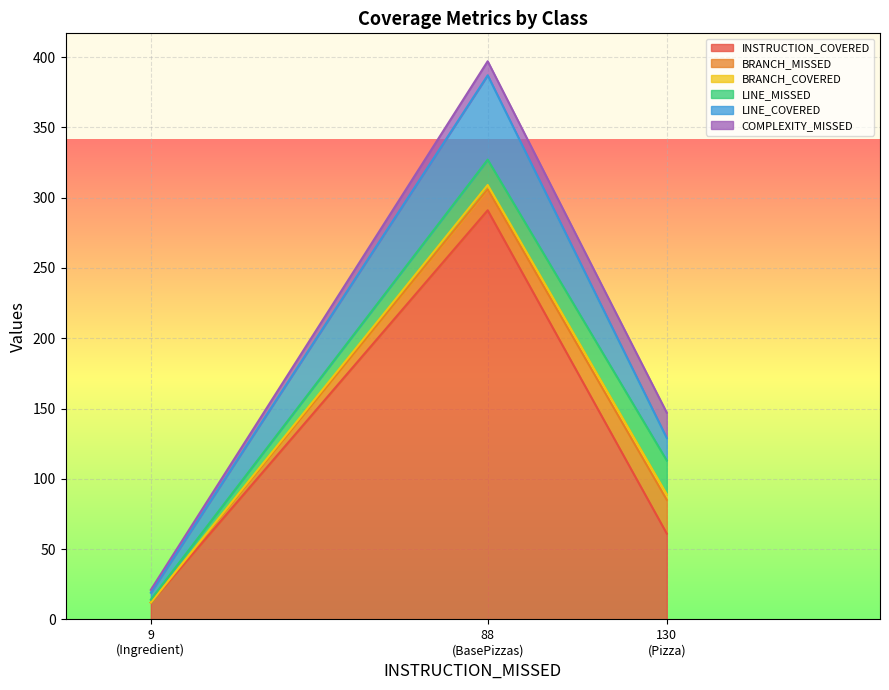

Count the number of categories in the chart.

3